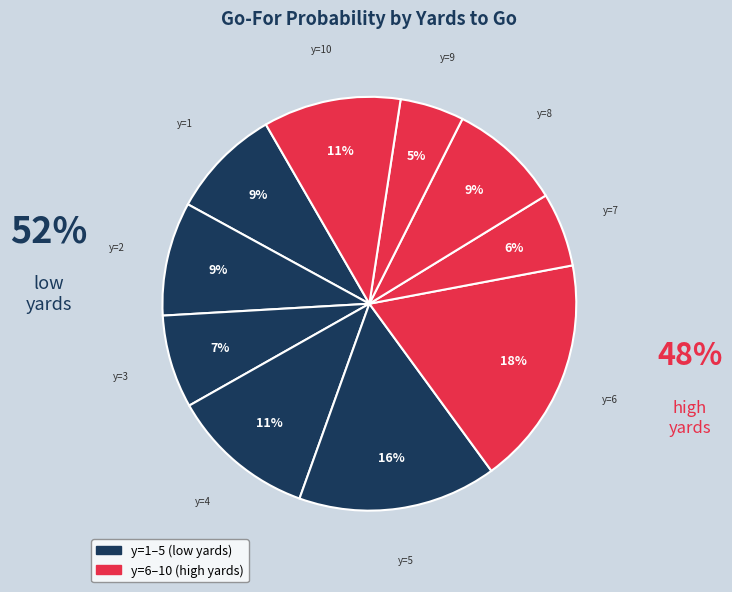

How many segments does this pie chart have?

10